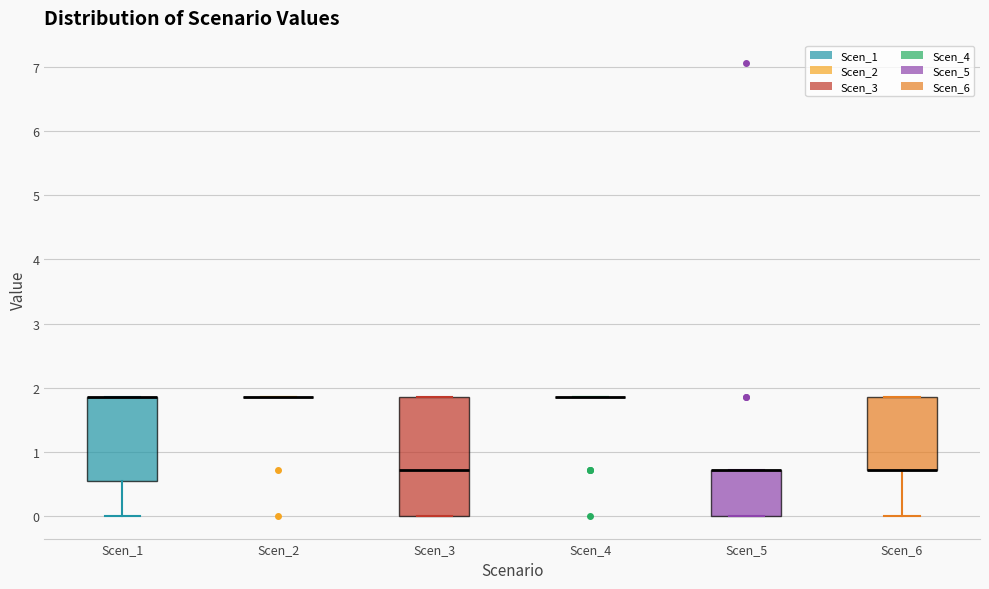

Which box is the tallest, from its lower edge to its upper edge?

Scen_3